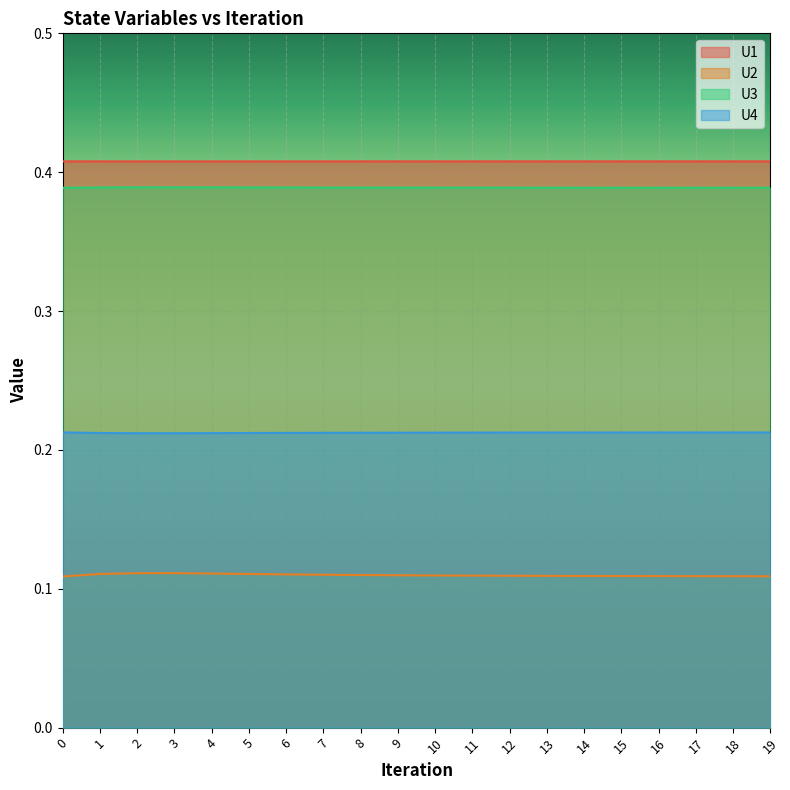

The value of U3 at 8 is 0.7. True or false?

False